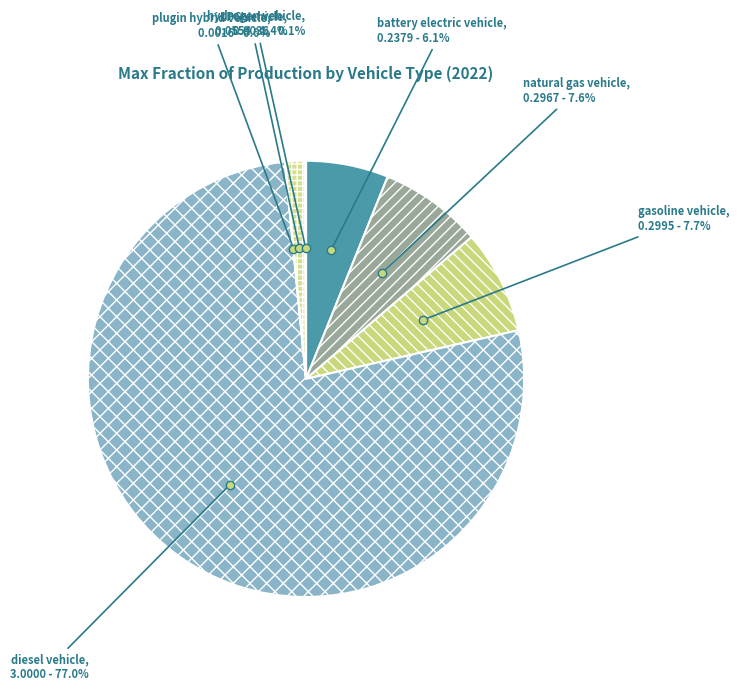

To the nearest percent, what is the difference between the largest and smallest slice percentages?

77%